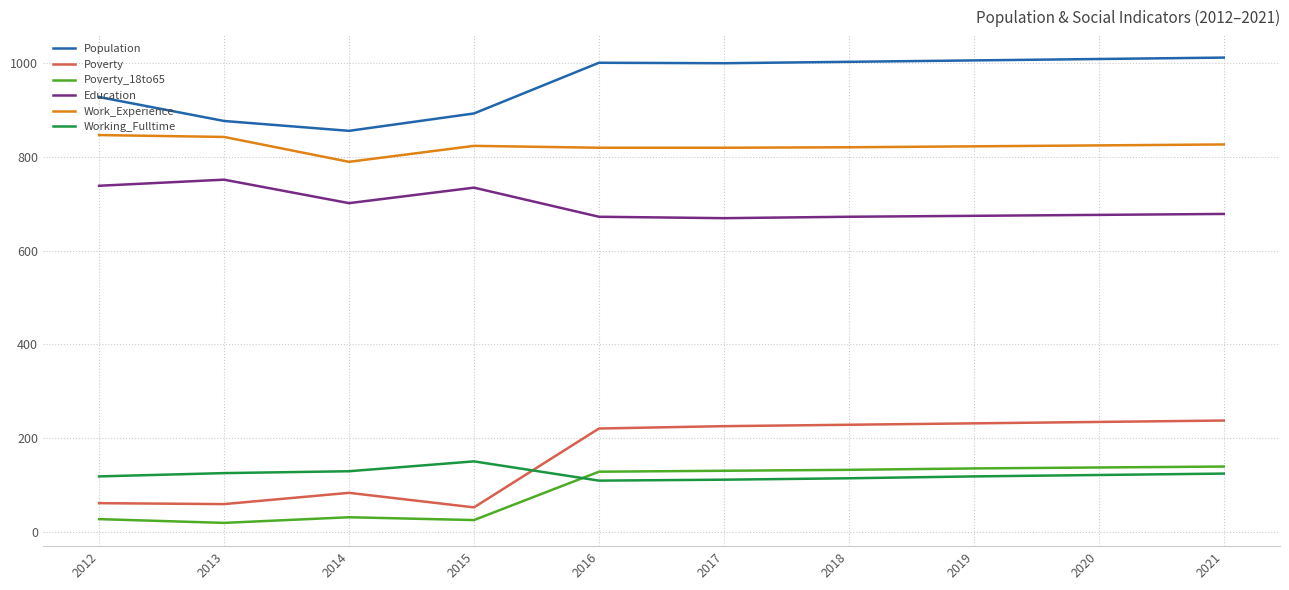

True or false: Poverty has a value of 235 at 2020.

True